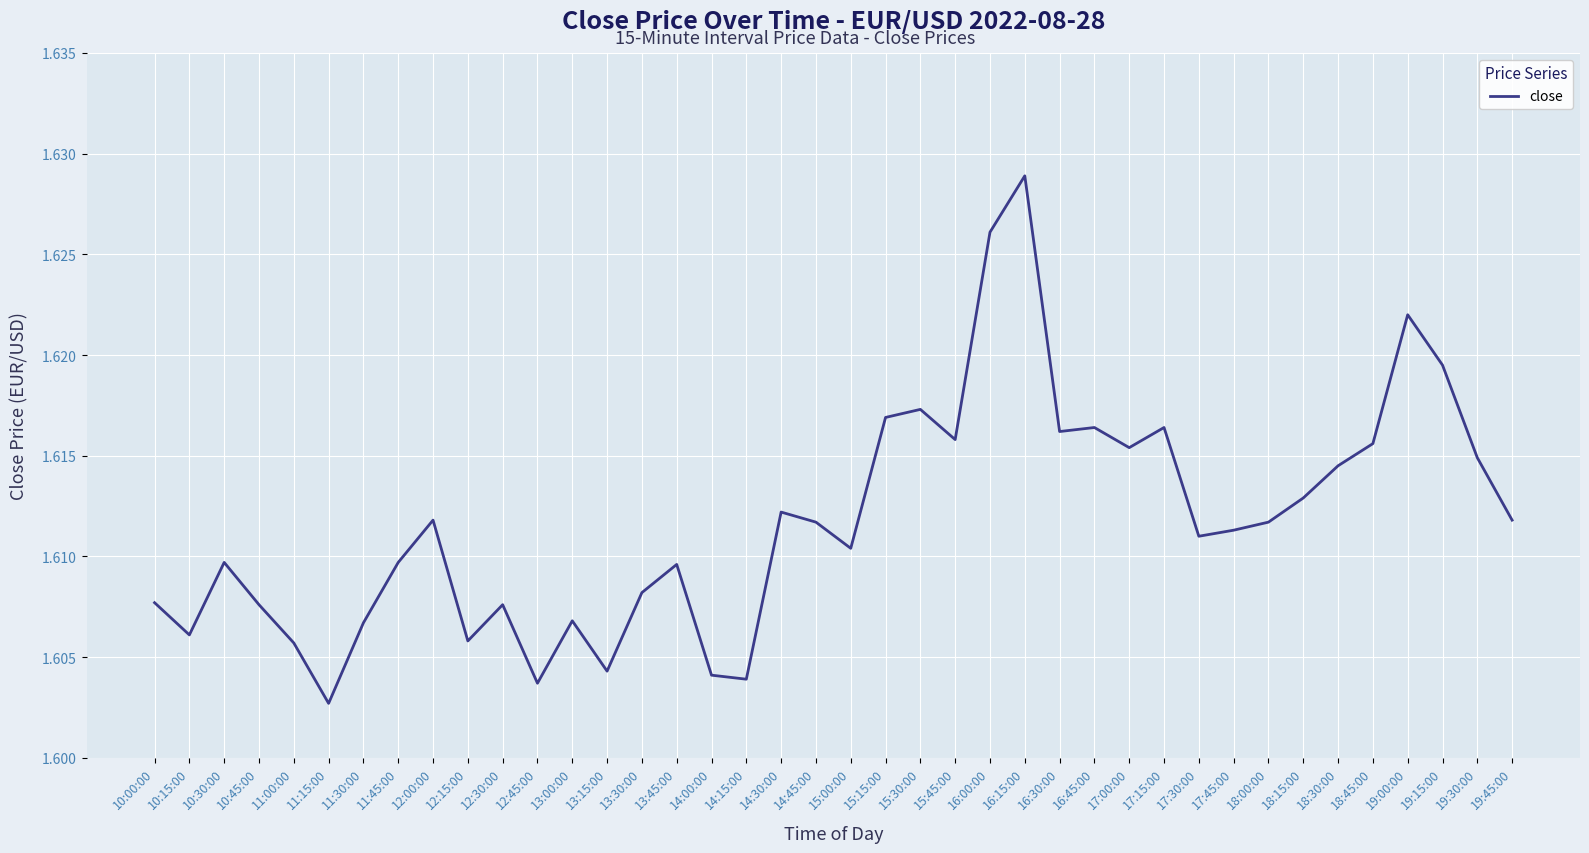

True or false: the data shows 2.4 at 10:45:00.

False